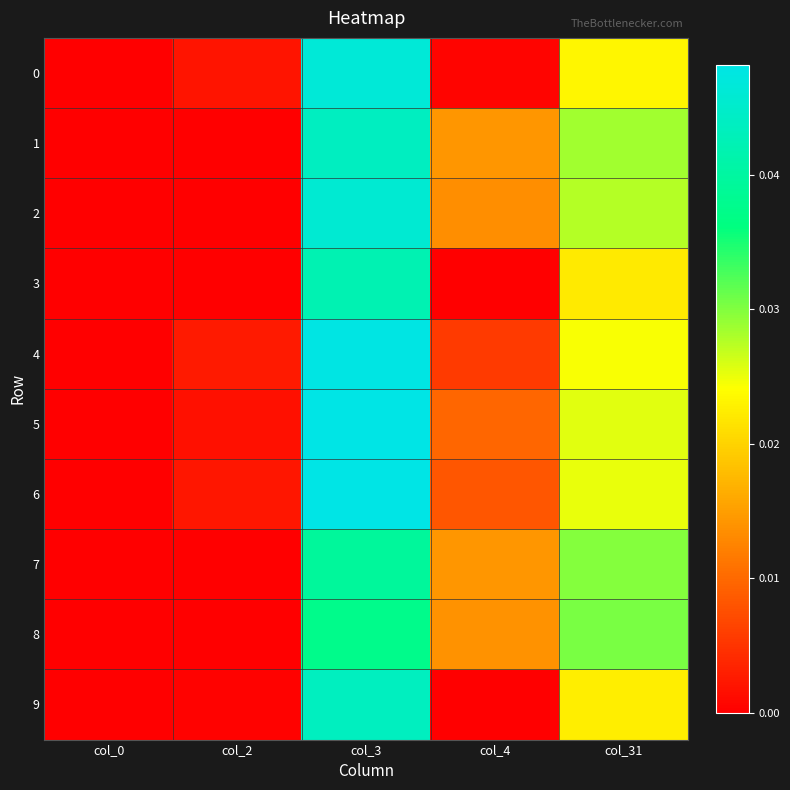

Rank the series by their maximum value, from lowest to highest.

8, 7, 3, 9, 1, 2, 0, 4, 5, 6